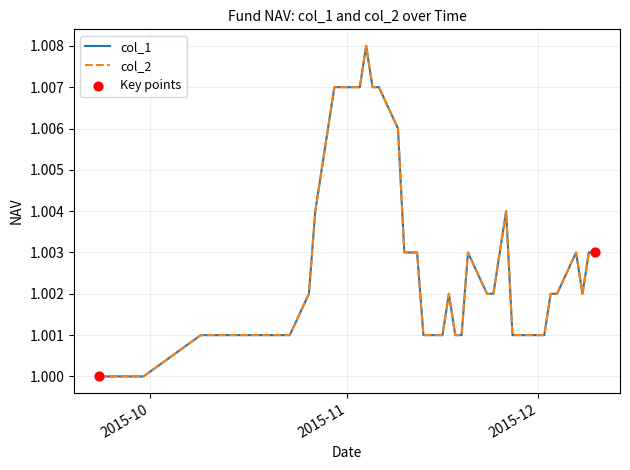

Does the chart have visible grid lines?

Yes